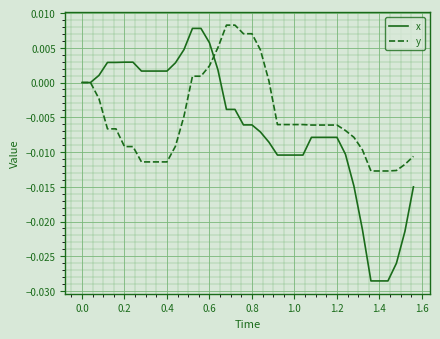

How many series are shown in this chart?

2